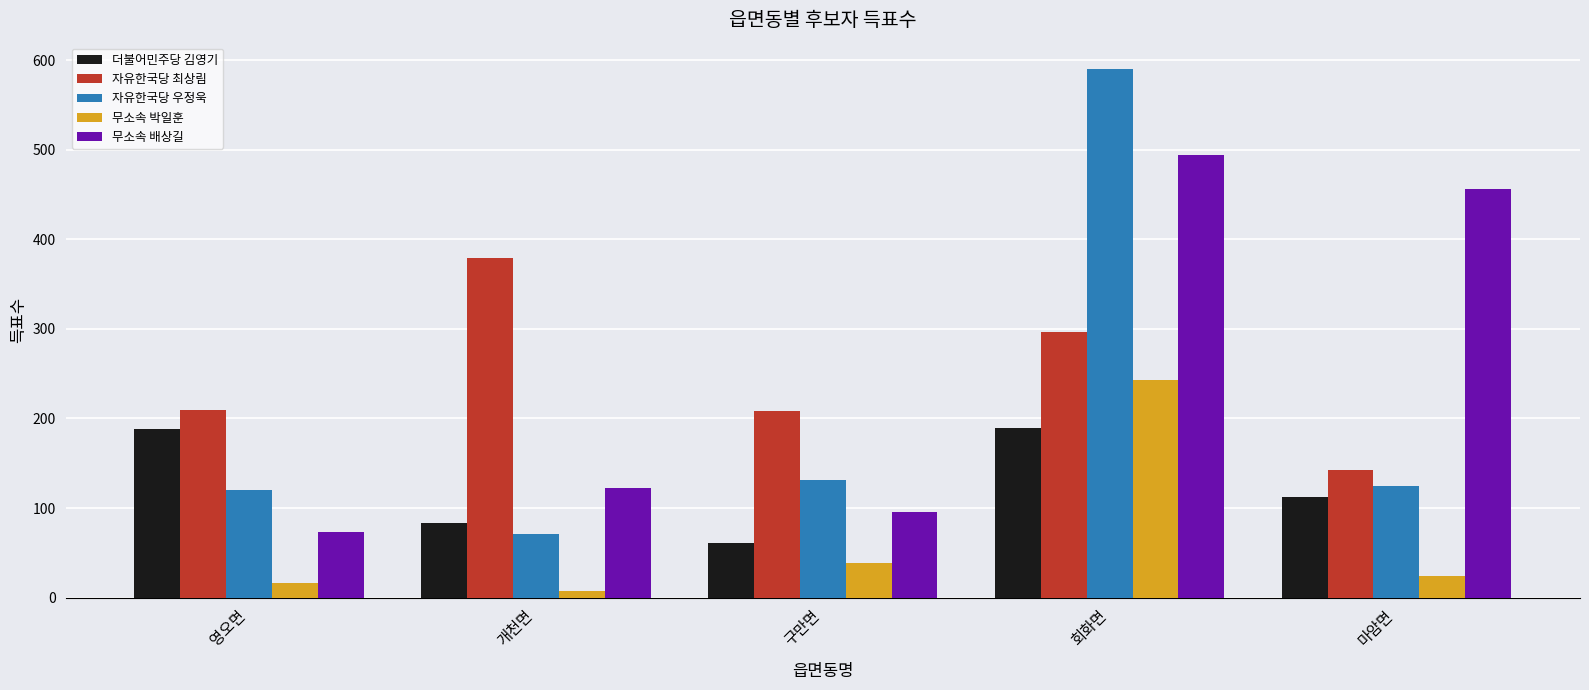

Where is 무소속 박일훈 nearest to the value 125?

구만면